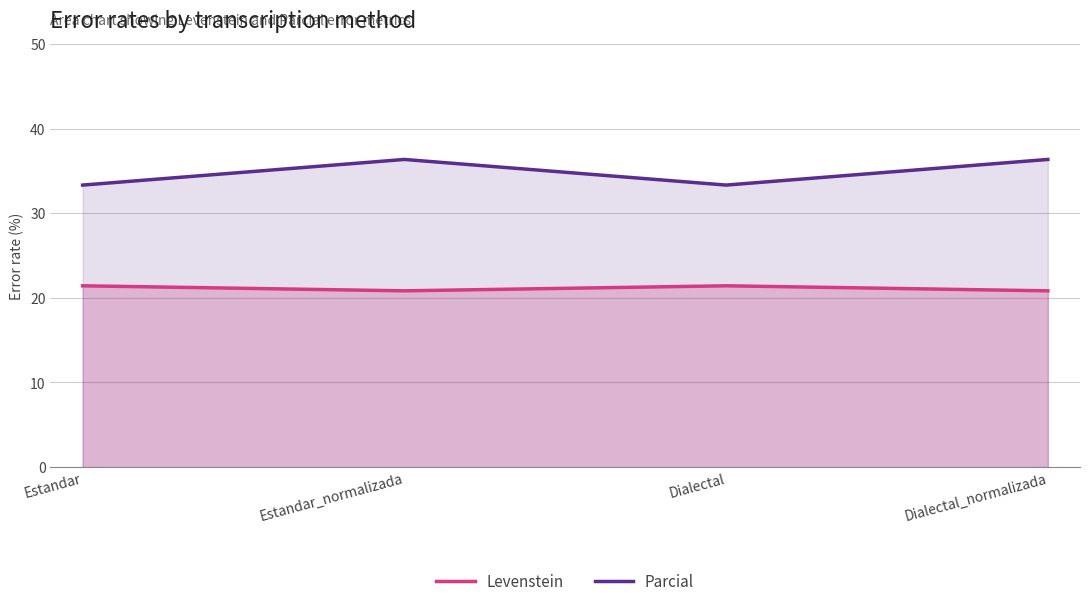

True or false: Parcial and Levenstein cross at least once.

False